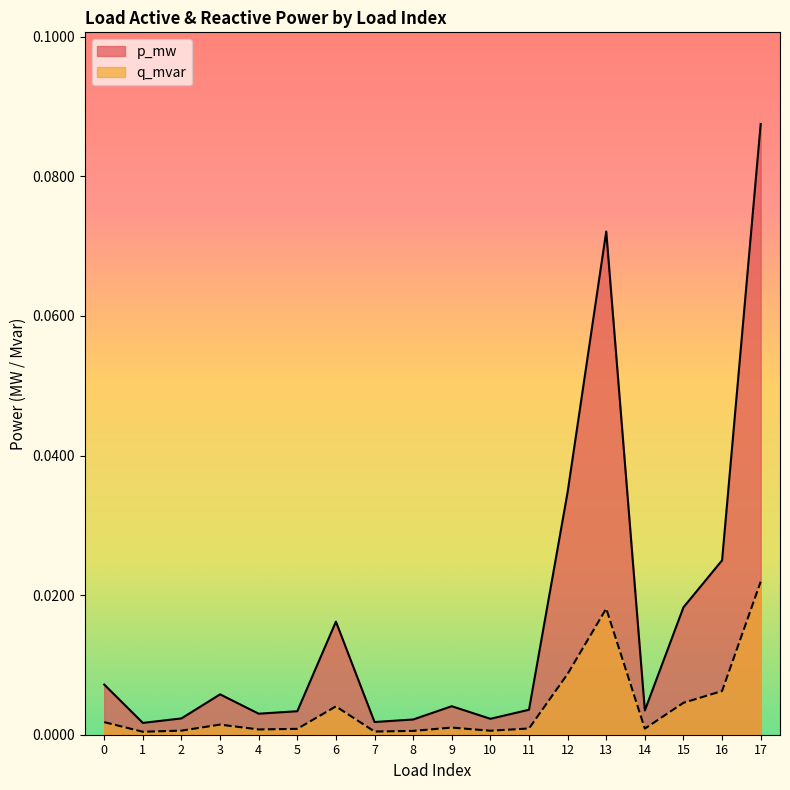

Which category has the lowest value in the q_mvar series?

1